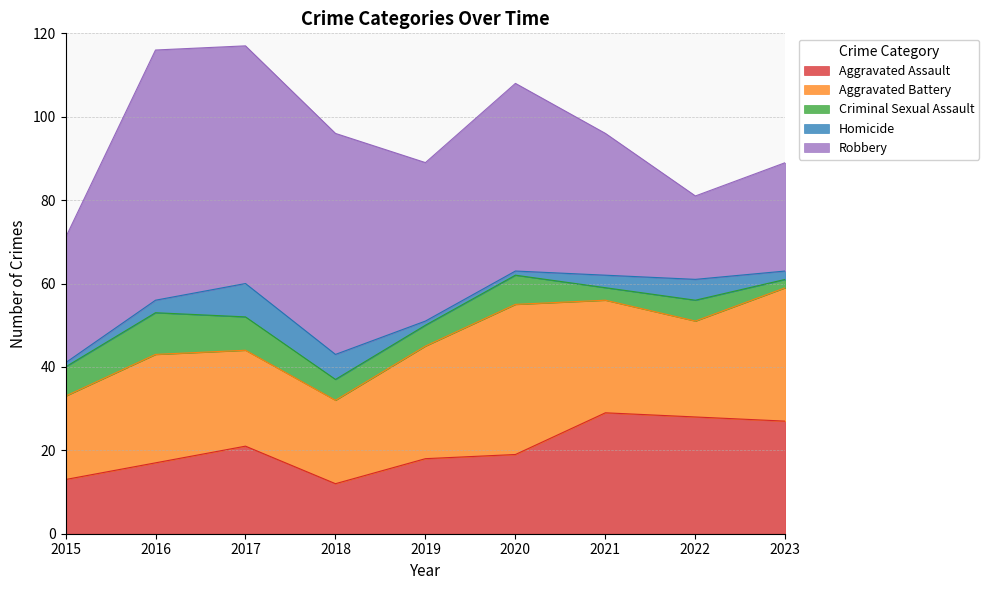

The value of Aggravated Battery at 2015 is 20. True or false?

True